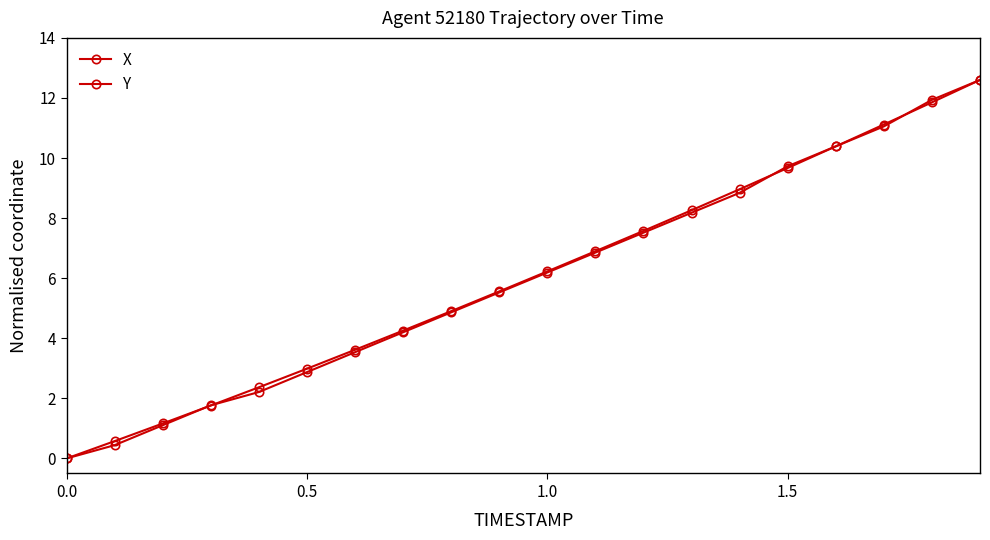

At how many categories does at least one series exceed 3?

14